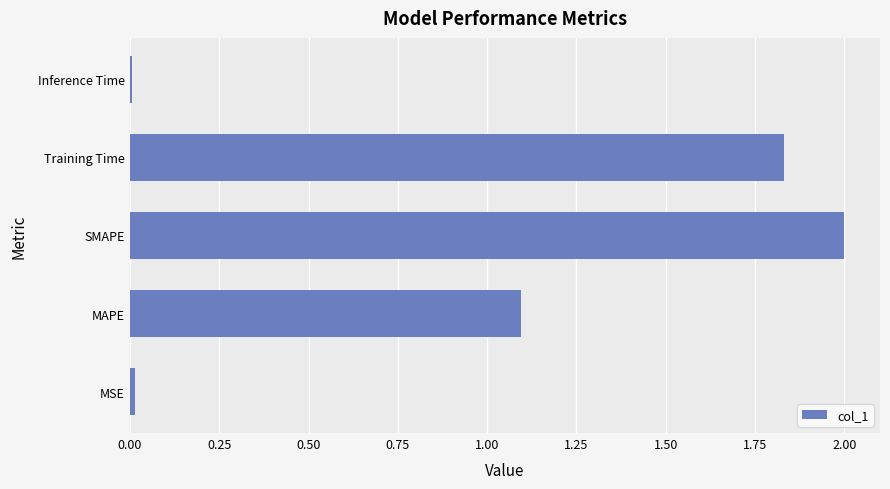

How many data points does each series have?

5